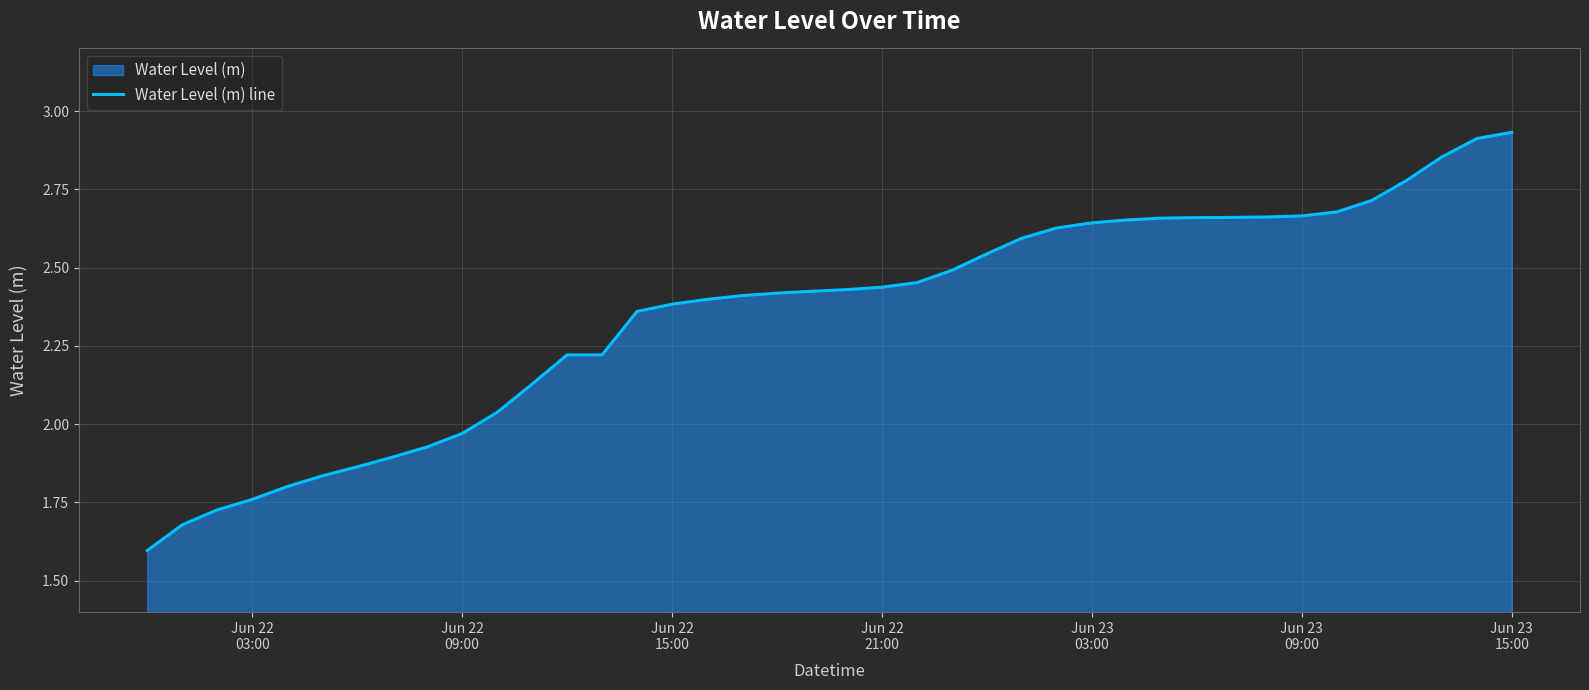

What is the minimum value shown in the chart?

1.6